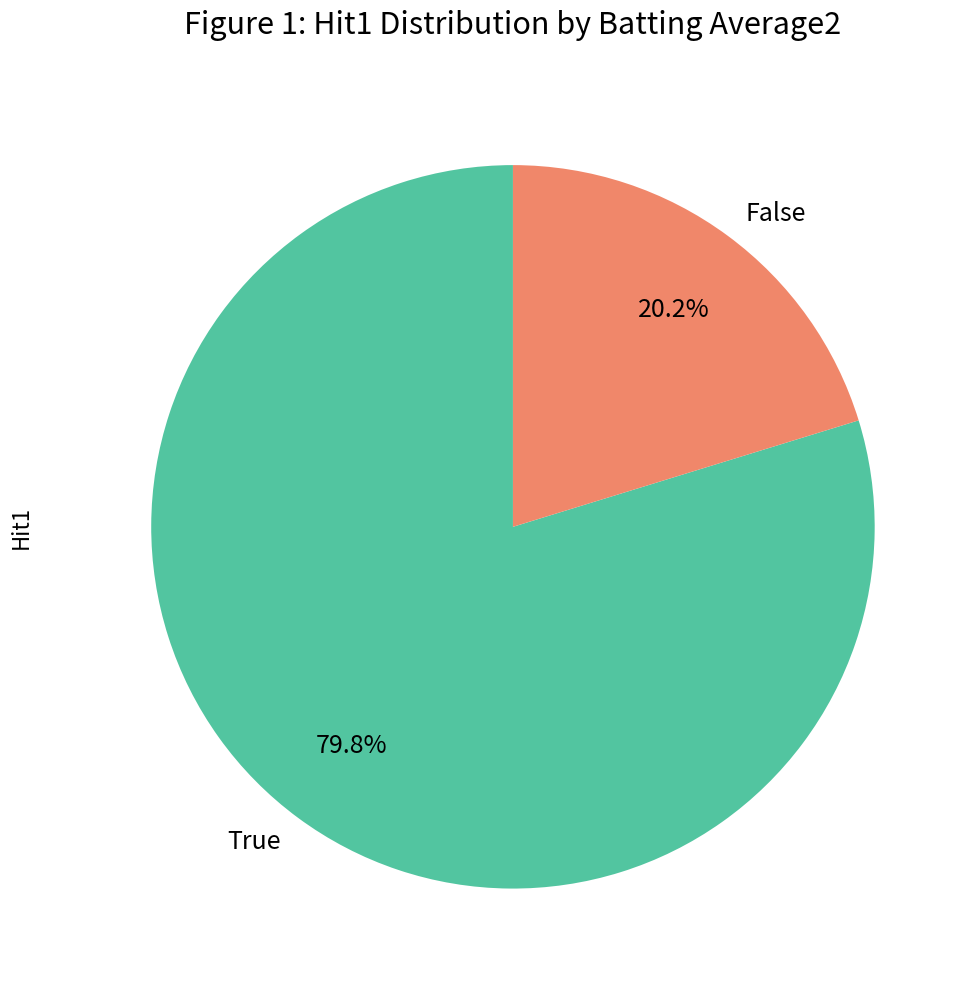

Does True account for over 50% of the chart?

Yes